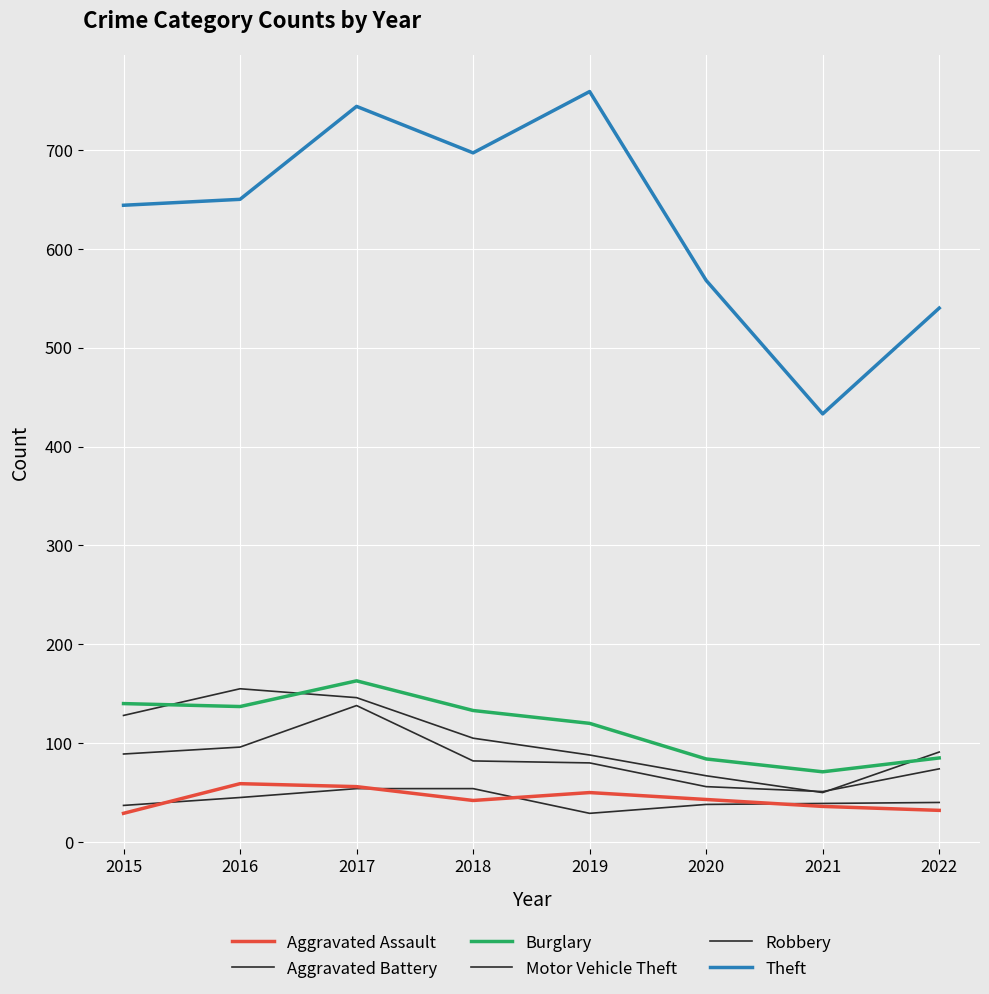

What is the average value of the Aggravated Battery series?

42